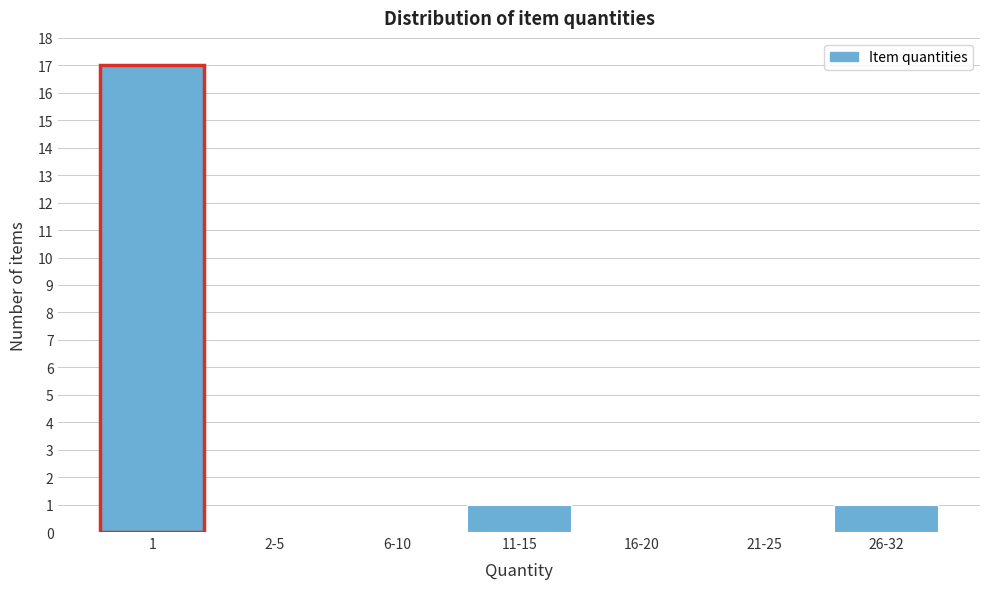

Reading left to right, what are all the values shown in this chart?

1=17	2-5=0	6-10=0	11-15=1	16-20=0	21-25=0	26-32=1